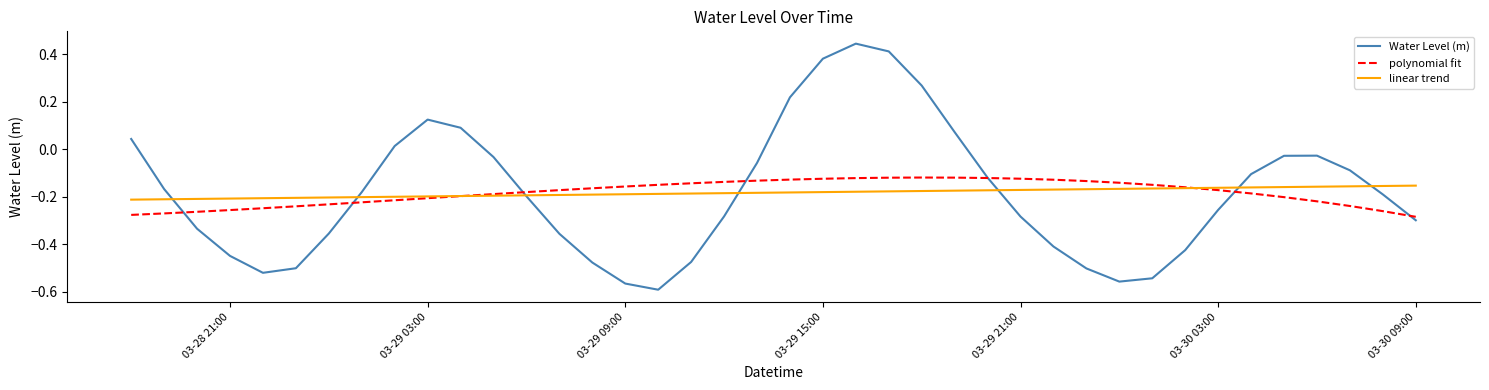

What is the difference between the second highest and minimum values in the polynomial fit series?

0.2